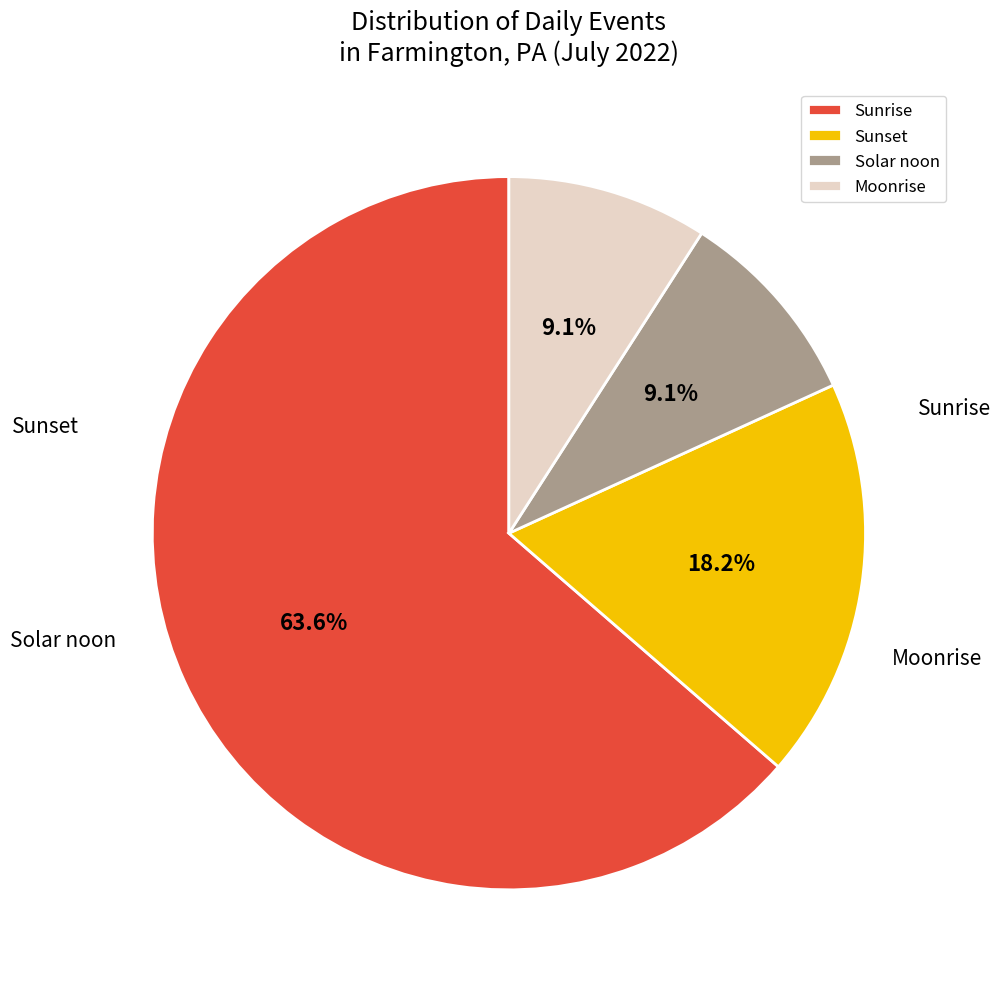

To the nearest percent, what is the combined percentage of Moonrise and Solar noon?

18%